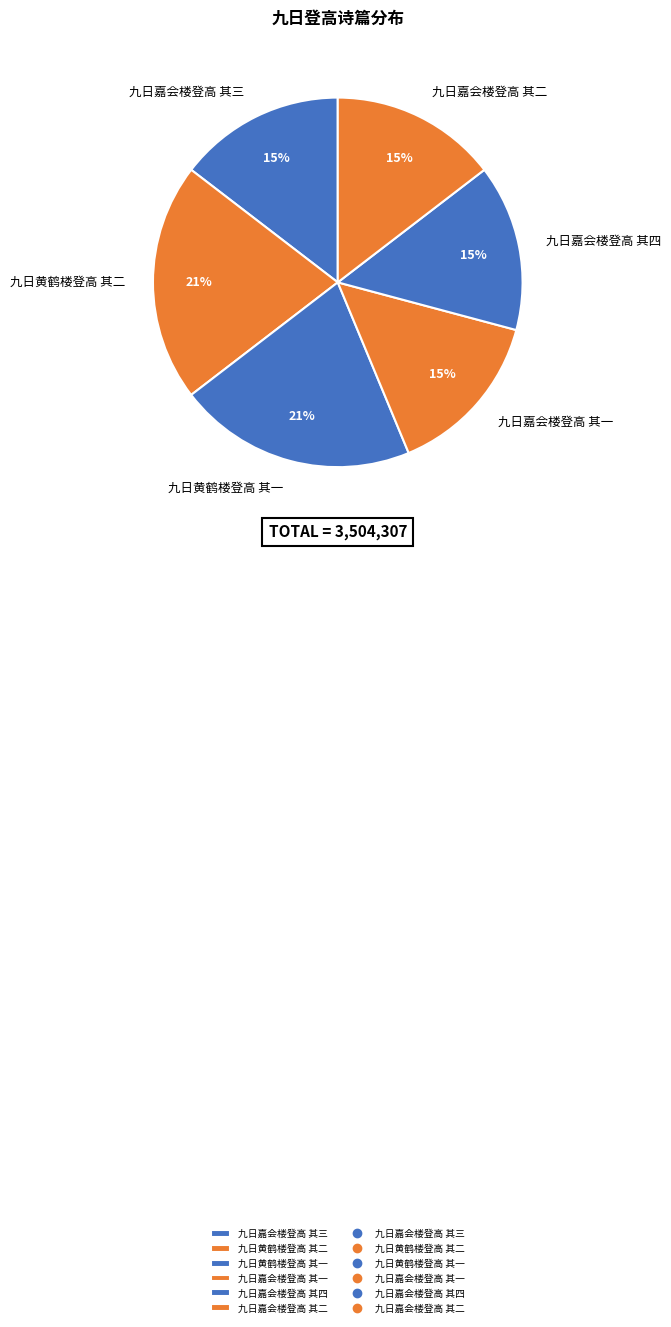

To the nearest percent, what is the difference between the 九日嘉会楼登高 其三 and 九日黄鹤楼登高 其二 slice percentages?

6%